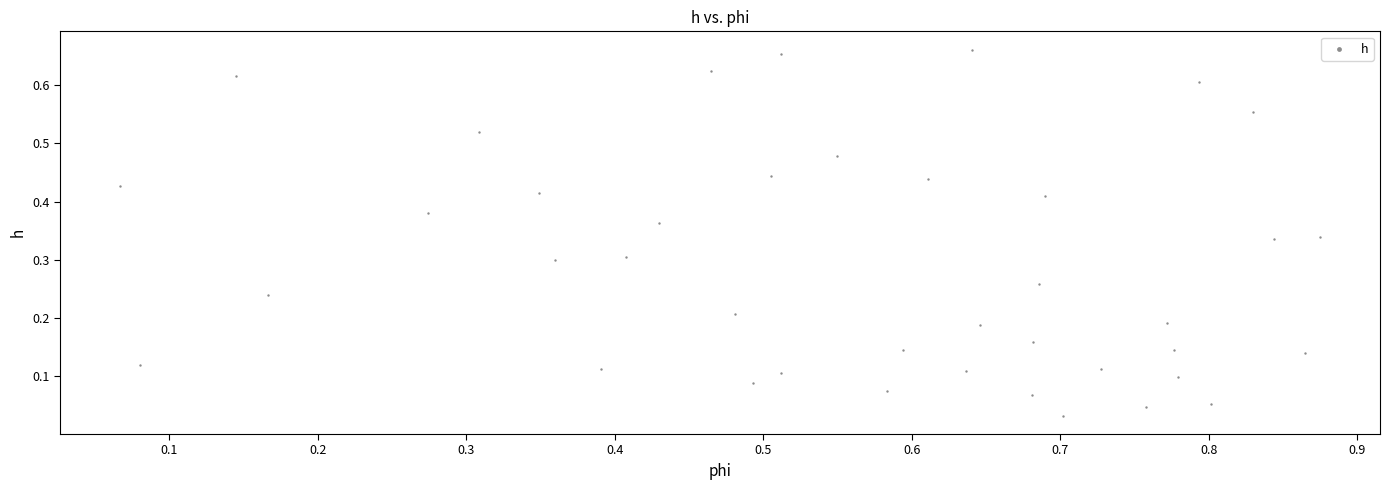

What is the range of X values (max minus min)?

0.8